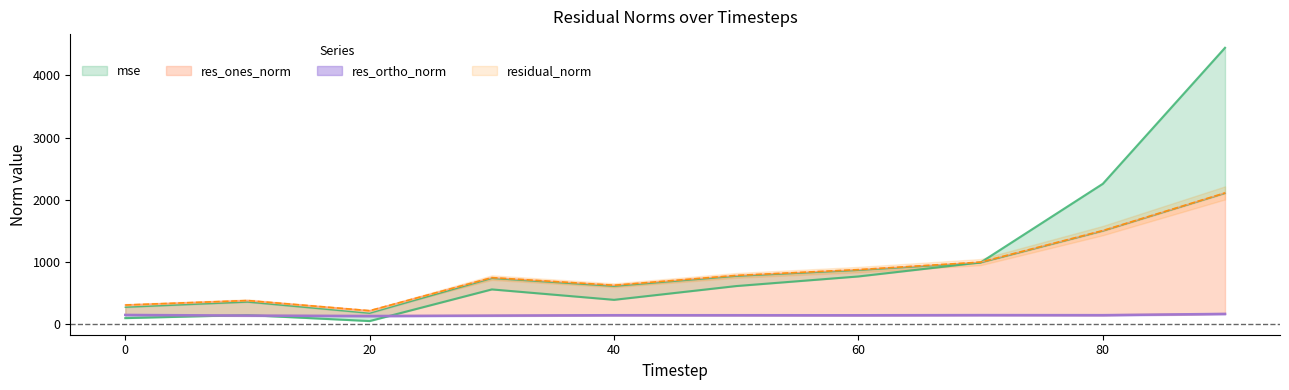

At which category does the chart reach its minimum across all series?

20